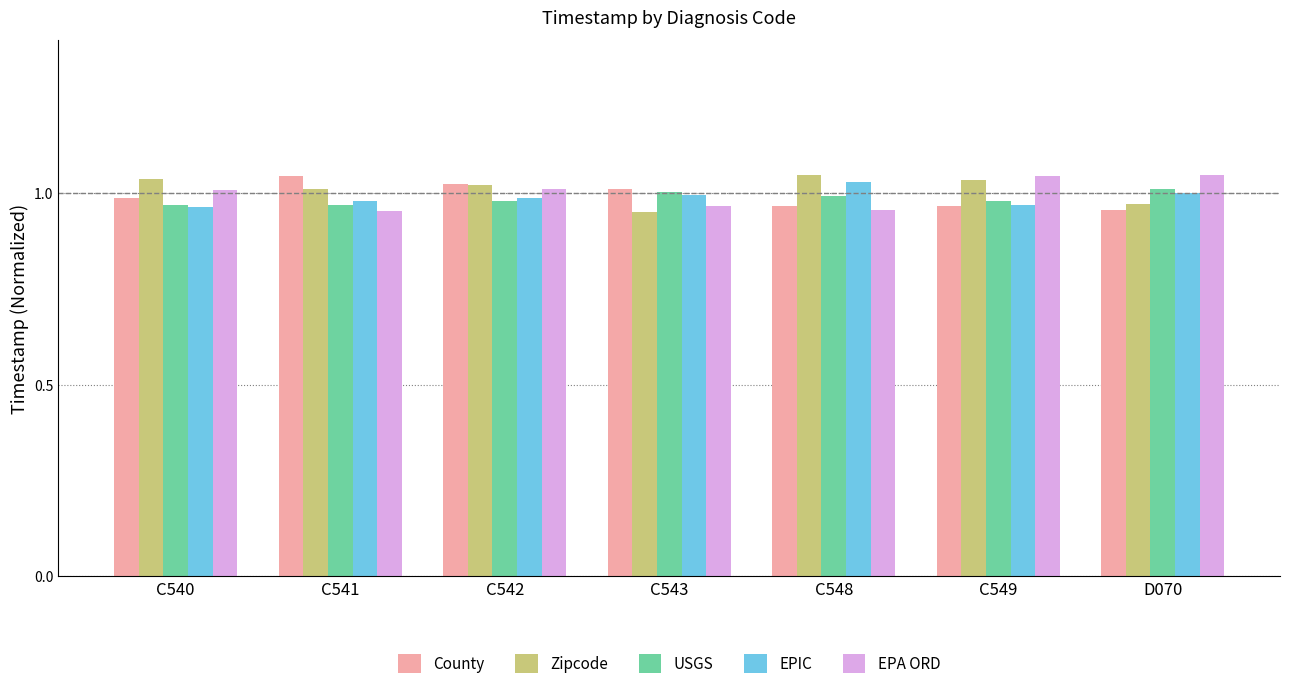

What is the label of the 2nd bar from the right?

C549